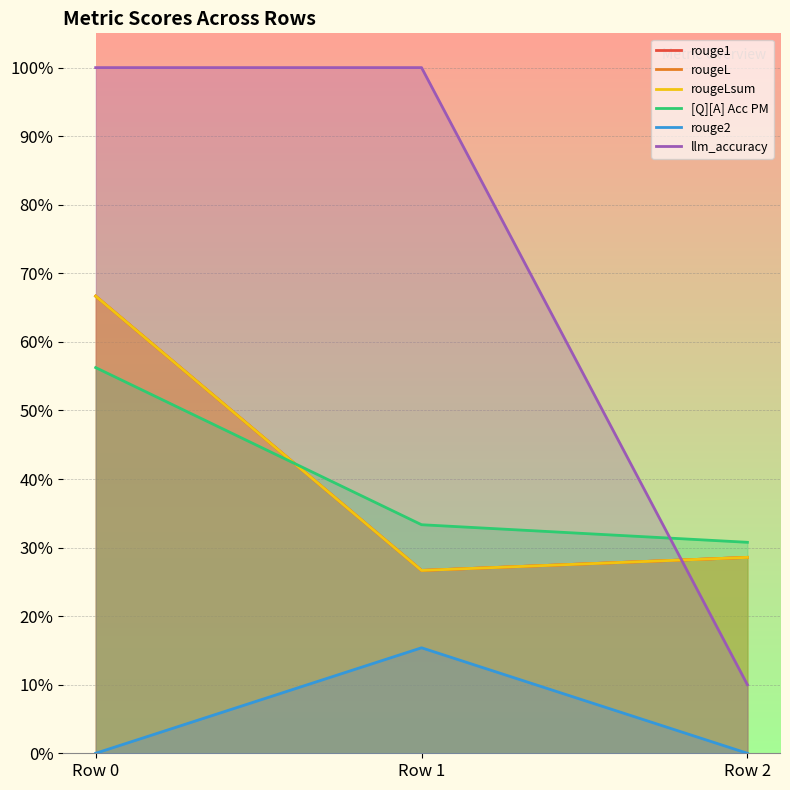

What is the minimum value for [Q][A] Acc PM?

0.3